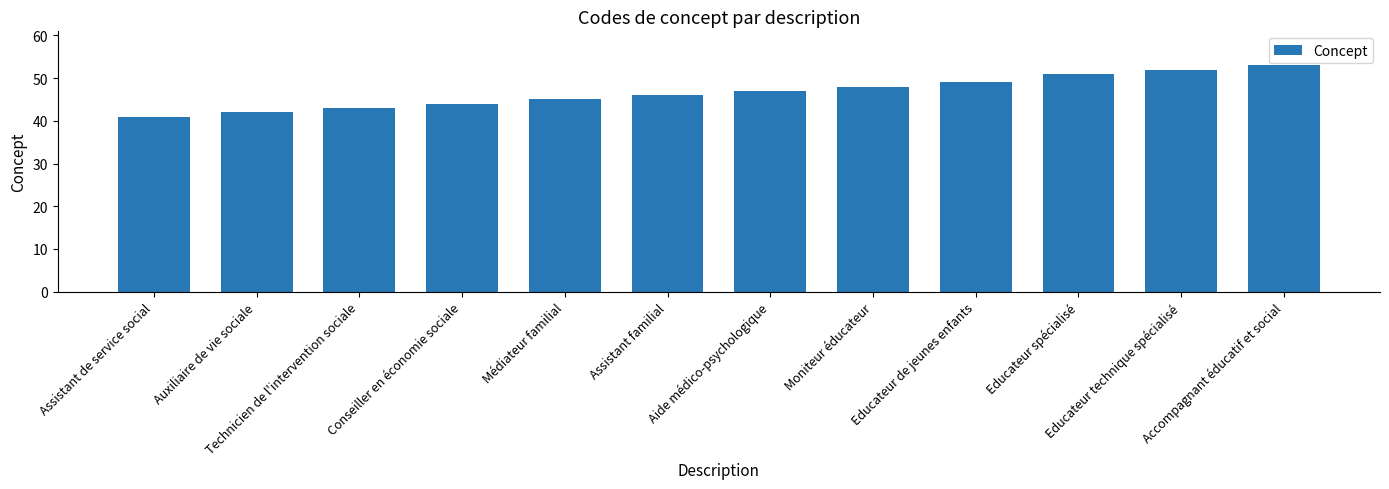

List the labels in order of value, smallest first.

Assistant de service social, Auxiliaire de vie sociale, Technicien de l'intervention sociale, Conseiller en économie sociale, Médiateur familial, Assistant familial, Aide médico-psychologique, Moniteur éducateur, Educateur de jeunes enfants, Educateur spécialisé, Educateur technique spécialisé, Accompagnant éducatif et social